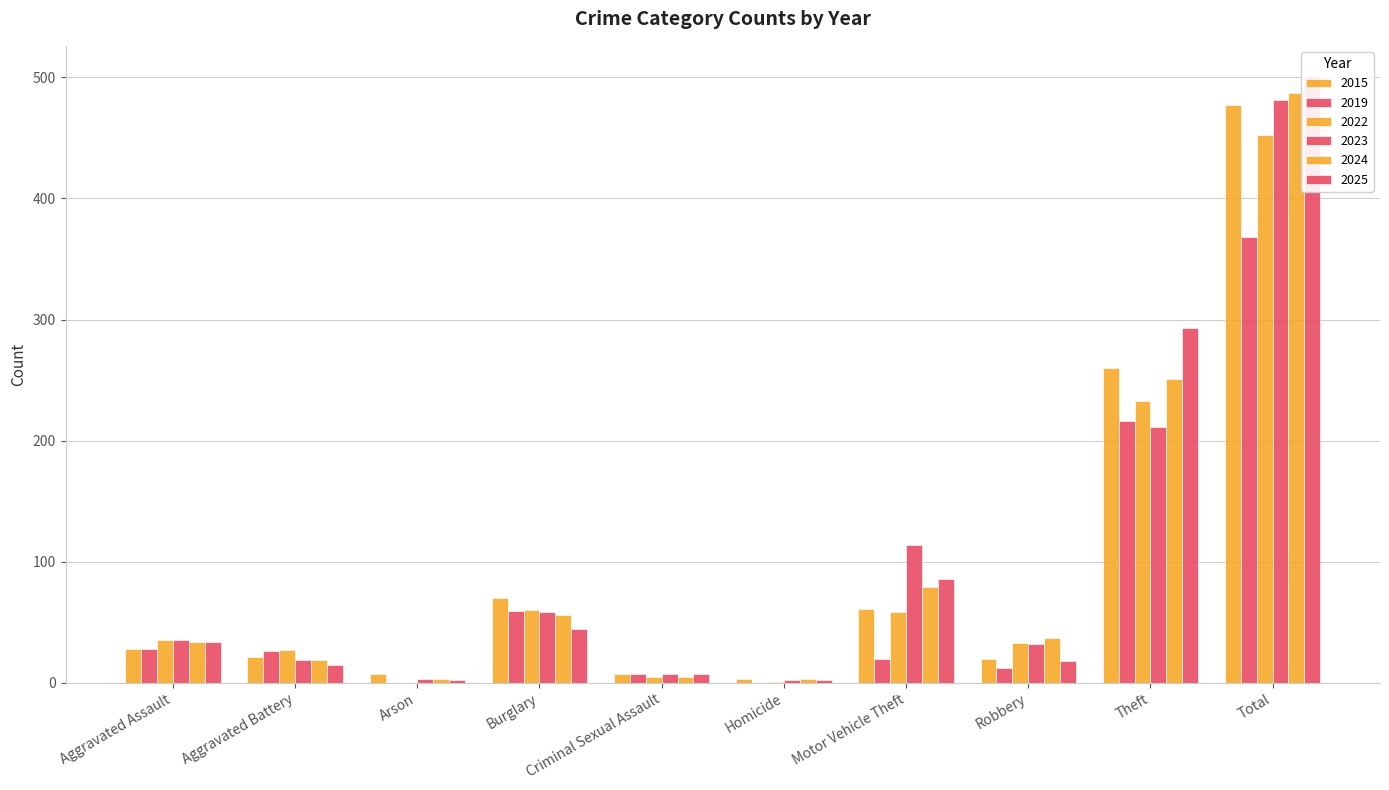

Where does the 2023 series first go above 35?

Burglary